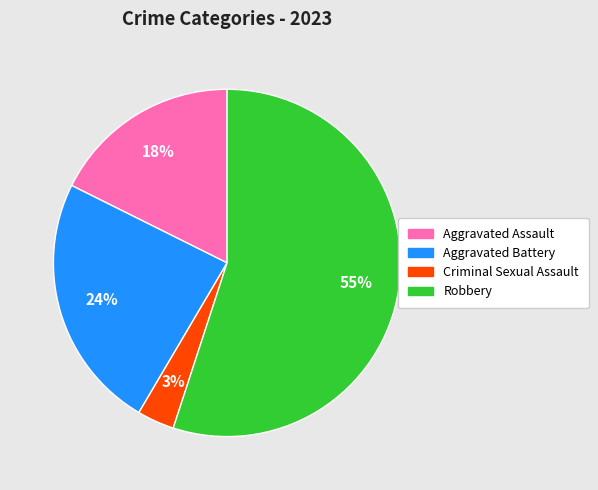

To the nearest percent, what is the combined percentage of Robbery and Criminal Sexual Assault?

58%